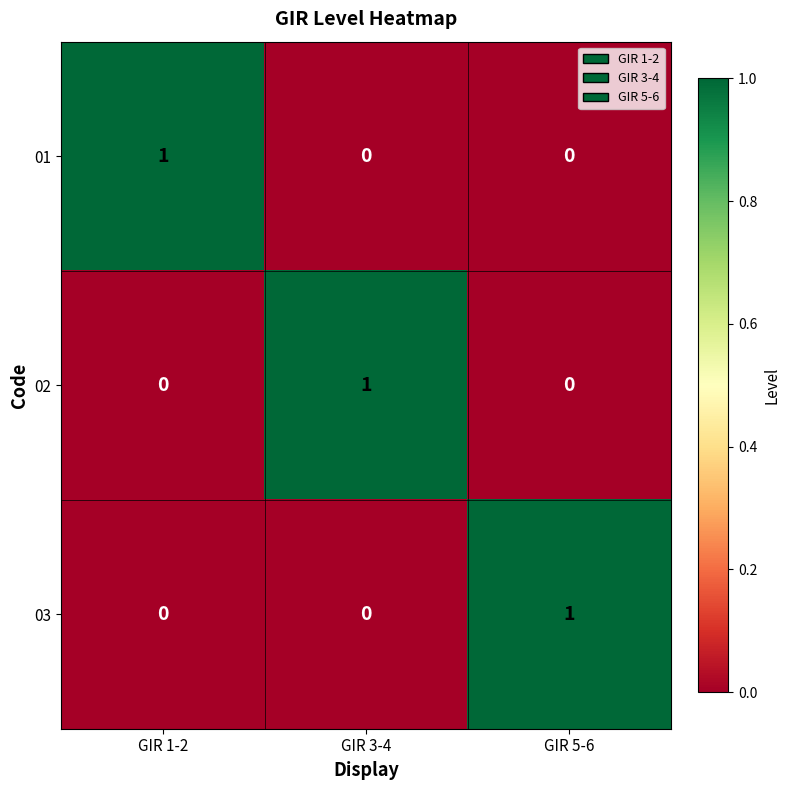

At how many categories does at least one series exceed 0?

3